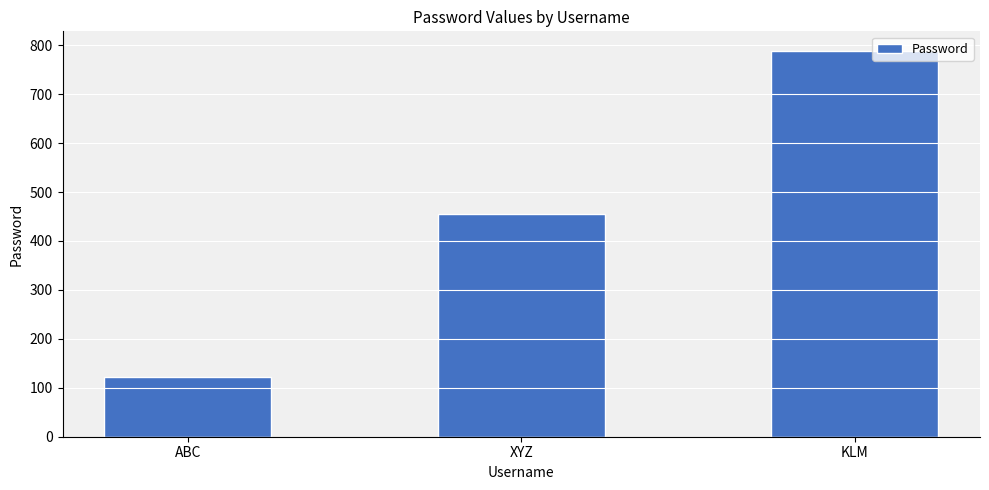

What is the difference between the maximum and minimum values?

666